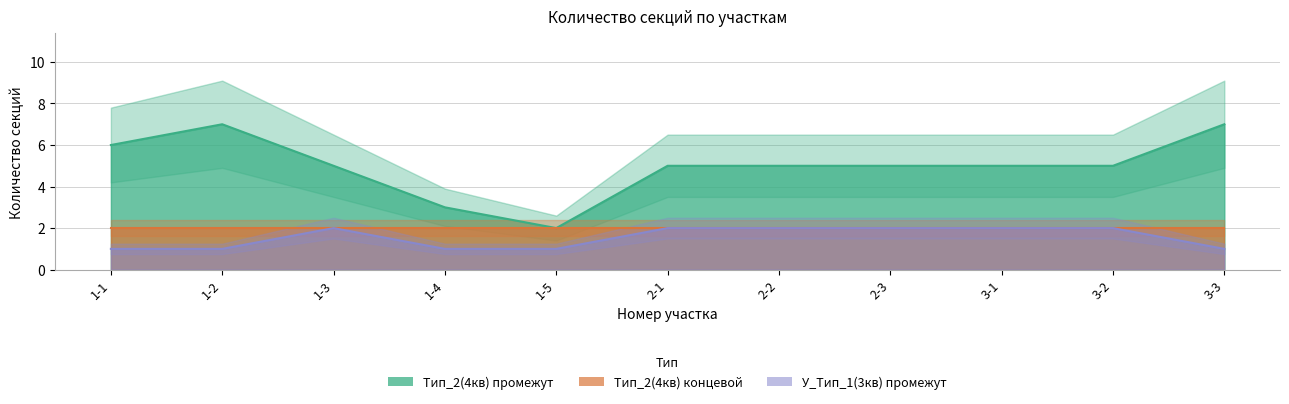

How many lines are shown in the chart?

2